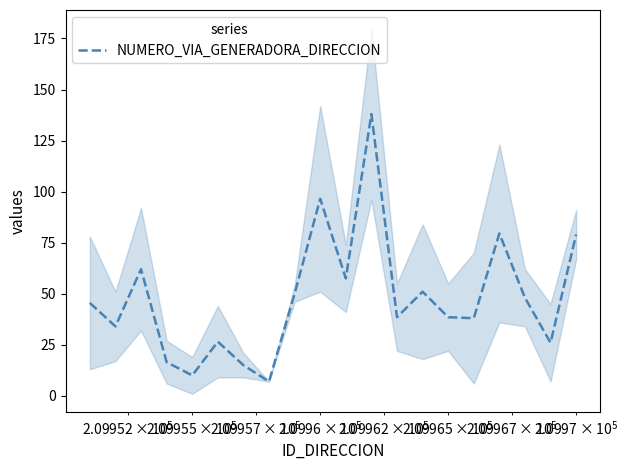

True or false: the data has more than 0 interior local peaks.

True